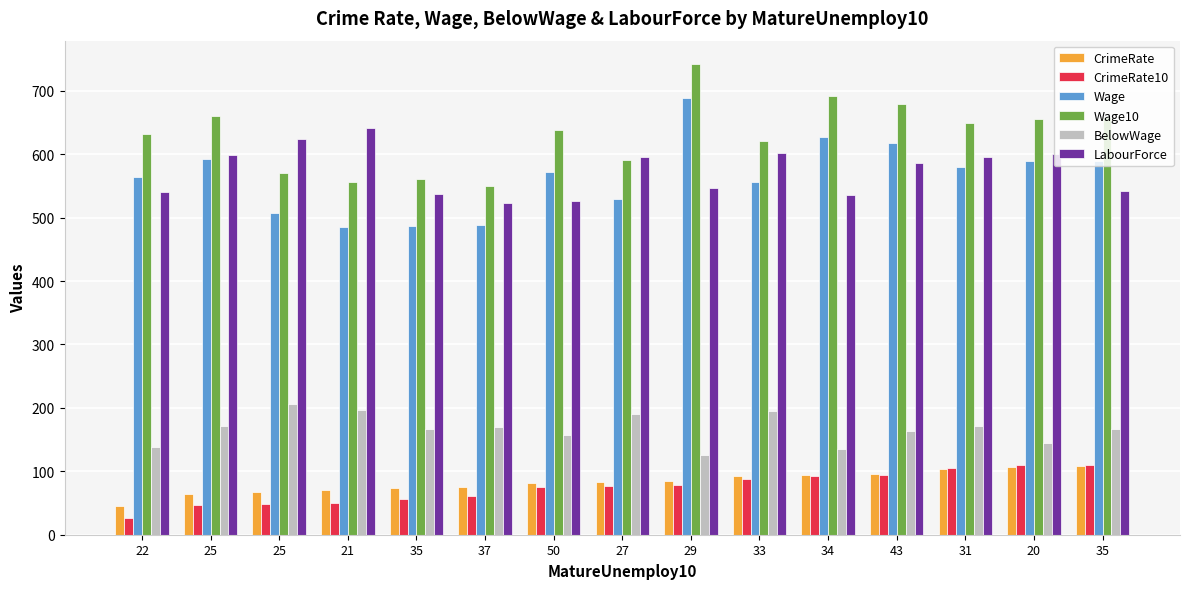

How many categories are shown in the chart?

15